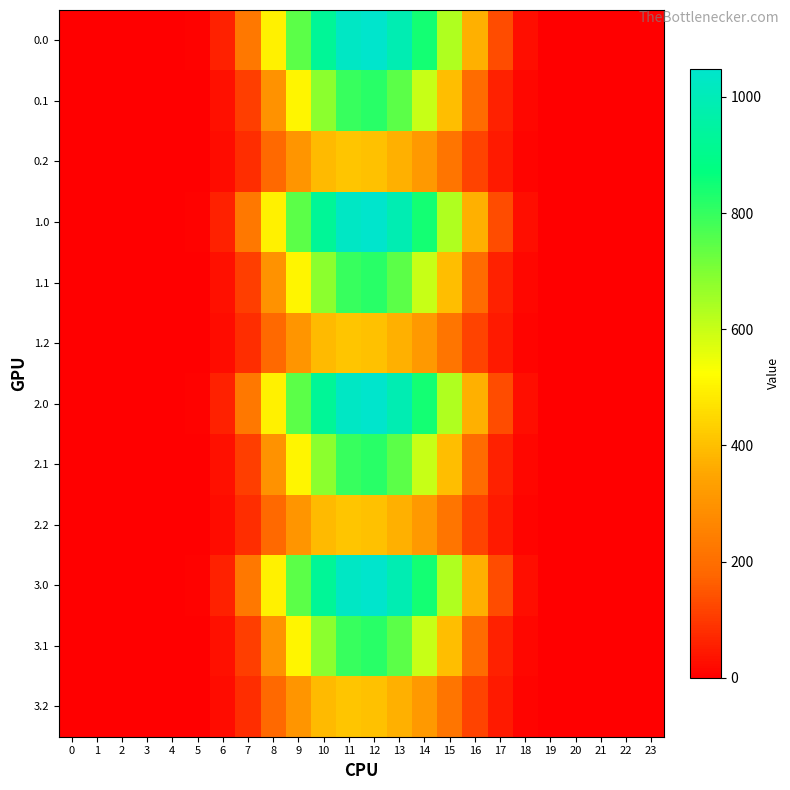

At how many categories does at least one series exceed 910?

4